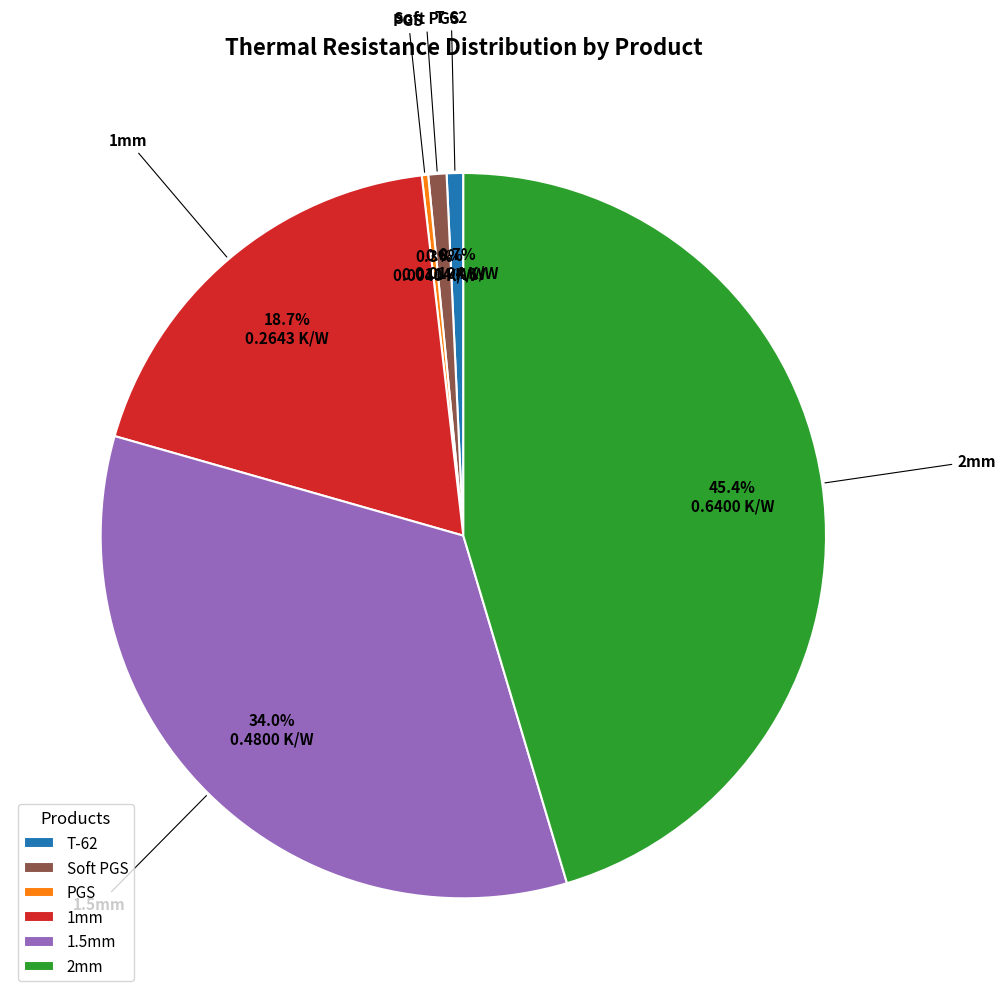

What percentage is NOT represented by PGS?

99.7%